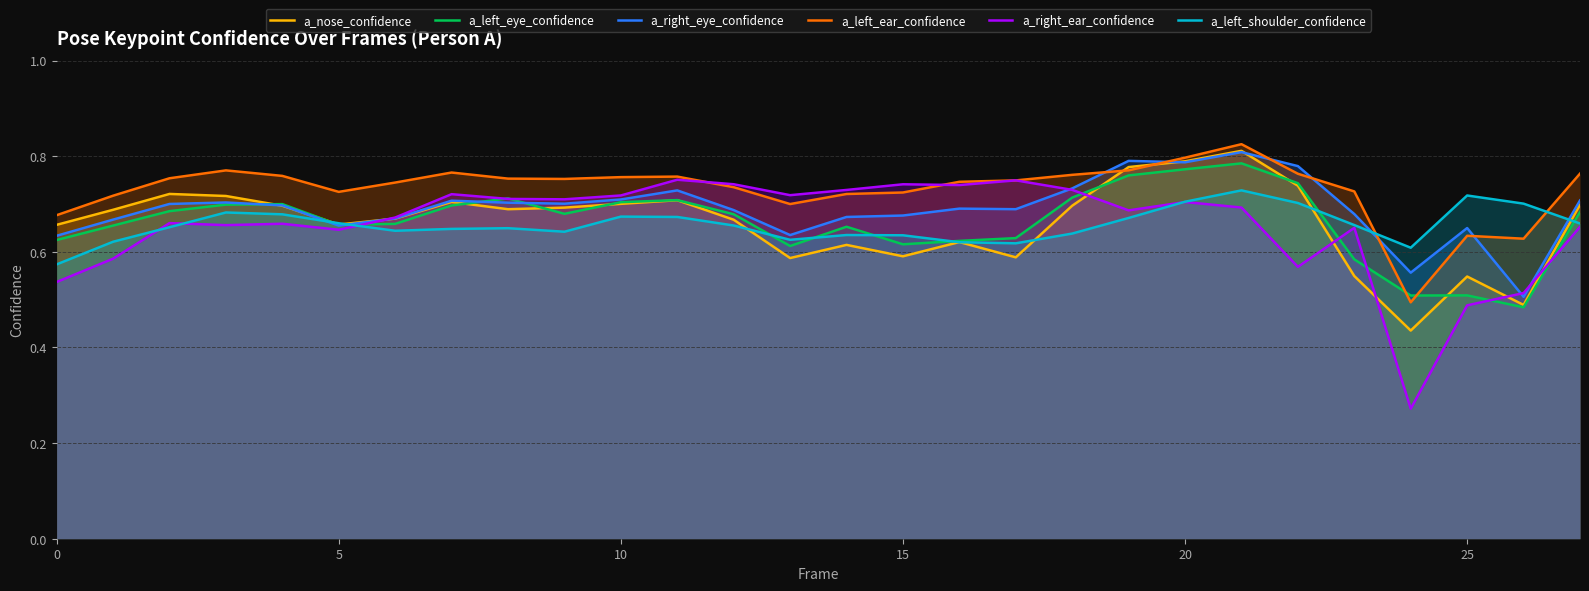

Reading right to left, list all the values displayed in this chart.

a_nose_confidence: 0.7	0.5	0.5	0.4	0.5	0.7	0.8	0.8	0.8	0.7	0.6	0.6	0.6	0.6	0.6	0.7	0.7	0.7	0.7	0.7	0.7	0.7	0.7	0.7	0.7	0.7	0.7	0.7
a_left_eye_confidence: 0.7	0.5	0.5	0.5	0.6	0.7	0.8	0.8	0.8	0.7	0.6	0.6	0.6	0.7	0.6	0.7	0.7	0.7	0.7	0.7	0.7	0.7	0.7	0.7	0.7	0.7	0.7	0.6
a_right_eye_confidence: 0.7	0.5	0.6	0.6	0.7	0.8	0.8	0.8	0.8	0.7	0.7	0.7	0.7	0.7	0.6	0.7	0.7	0.7	0.7	0.7	0.7	0.7	0.7	0.7	0.7	0.7	0.7	0.6
a_left_ear_confidence: 0.8	0.6	0.6	0.5	0.7	0.8	0.8	0.8	0.8	0.8	0.7	0.7	0.7	0.7	0.7	0.7	0.8	0.8	0.8	0.8	0.8	0.7	0.7	0.8	0.8	0.8	0.7	0.7
a_right_ear_confidence: 0.7	0.5	0.5	0.3	0.7	0.6	0.7	0.7	0.7	0.7	0.7	0.7	0.7	0.7	0.7	0.7	0.8	0.7	0.7	0.7	0.7	0.7	0.6	0.7	0.7	0.7	0.6	0.5
a_left_shoulder_confidence: 0.7	0.7	0.7	0.6	0.7	0.7	0.7	0.7	0.7	0.6	0.6	0.6	0.6	0.6	0.6	0.7	0.7	0.7	0.6	0.6	0.6	0.6	0.7	0.7	0.7	0.7	0.6	0.6